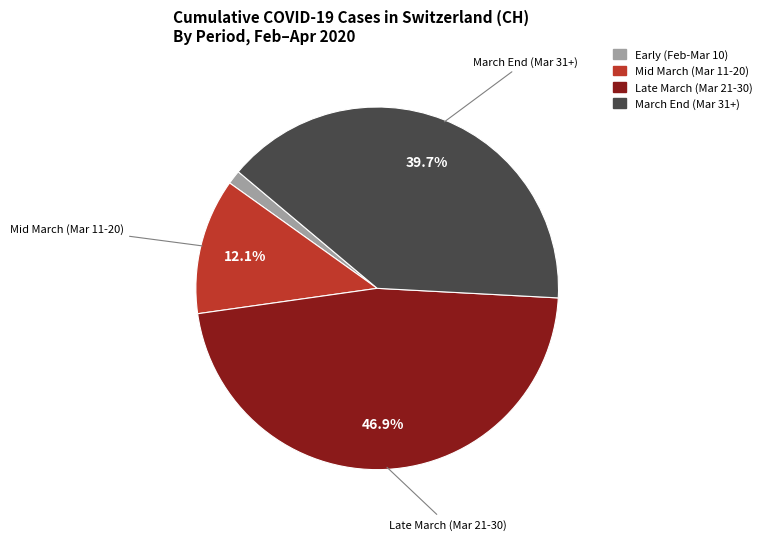

Is there any slice that represents more than half of the pie?

No